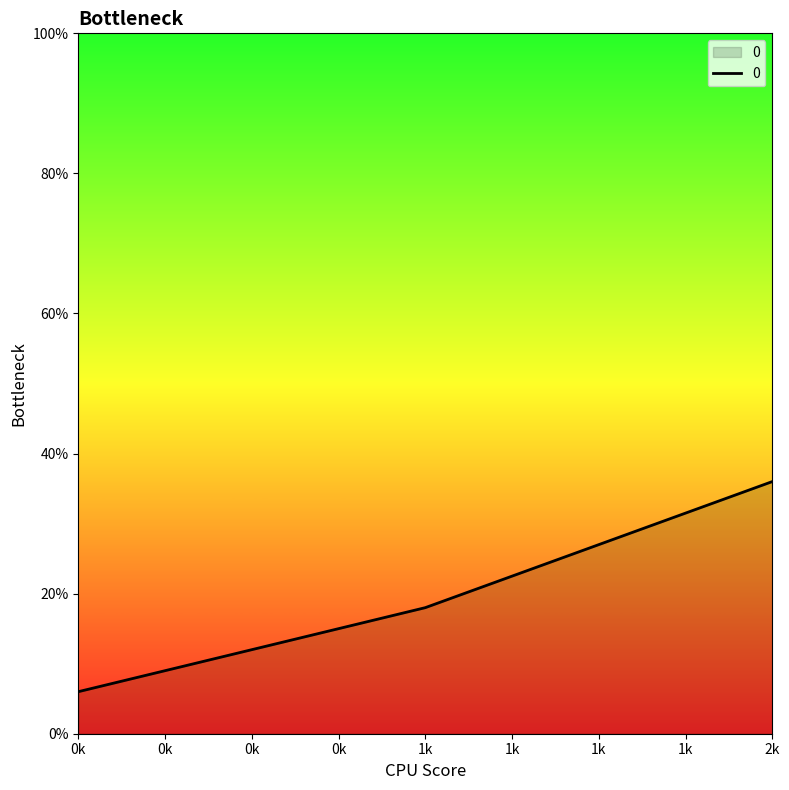

What position from the right is 0k?

3